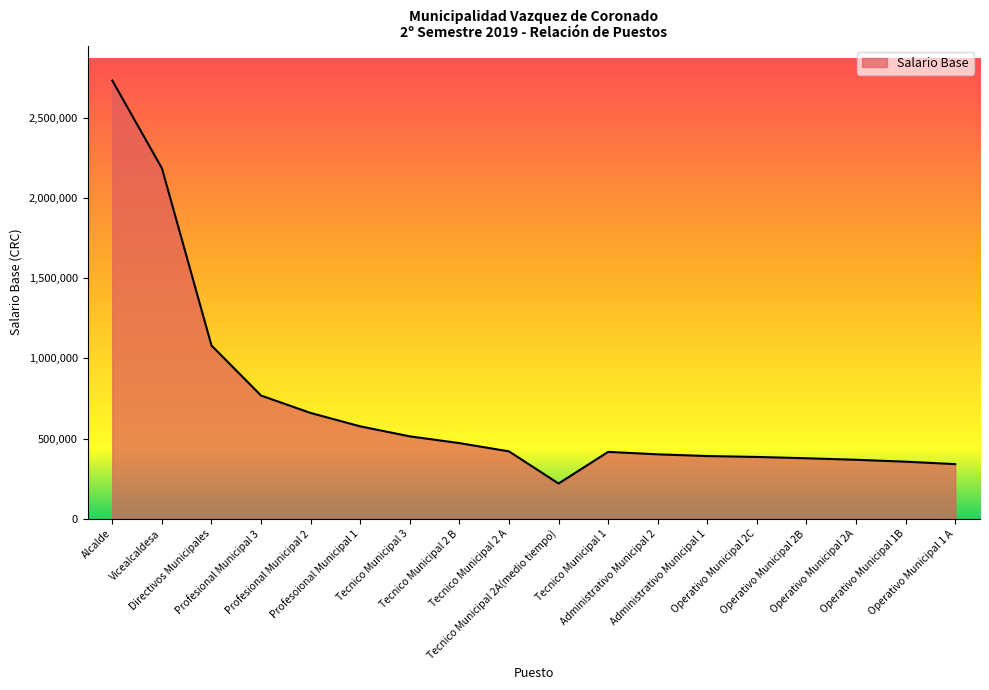

Where does the data first go above 420071?

Alcalde